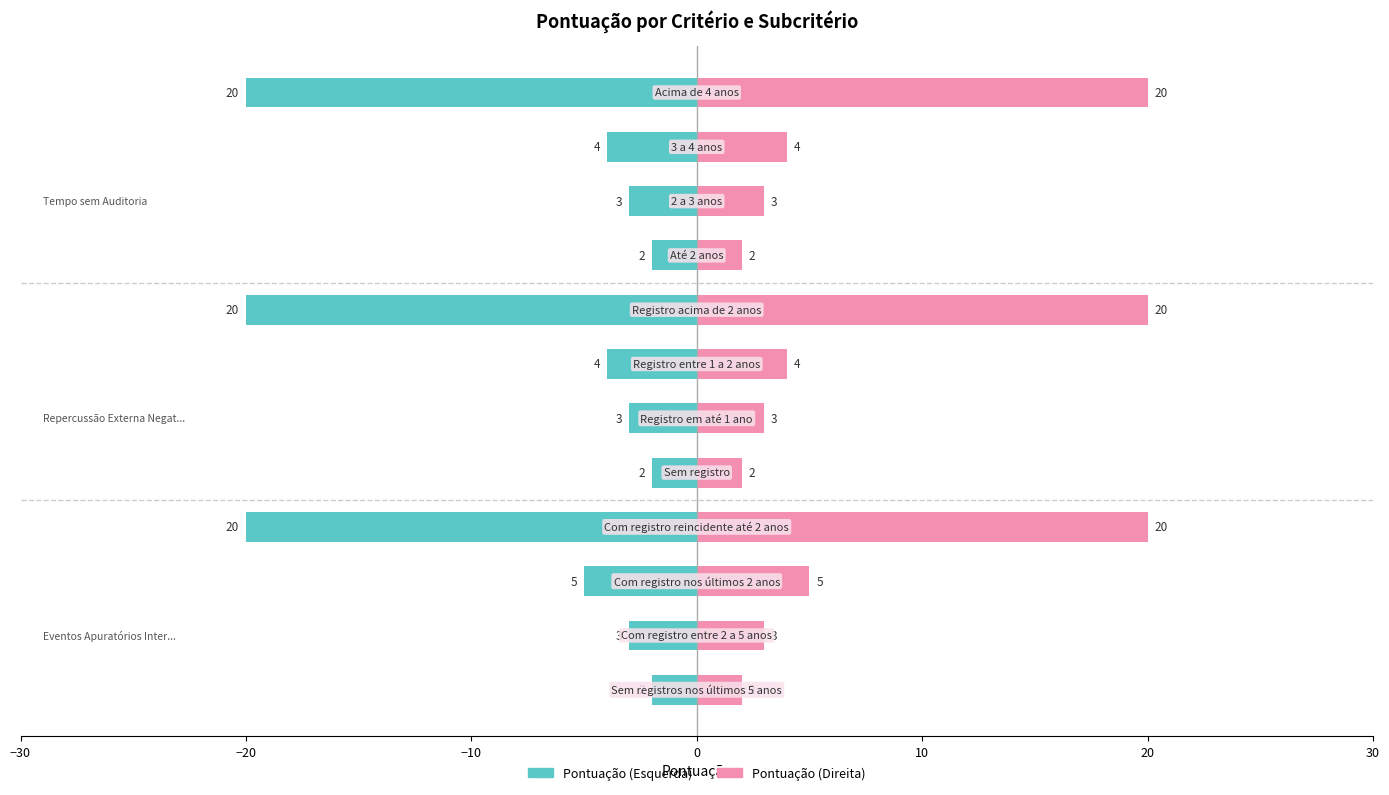

Rank the series at −30 from lowest to highest value.

Pontuação (Esquerda), Pontuação (Direita)